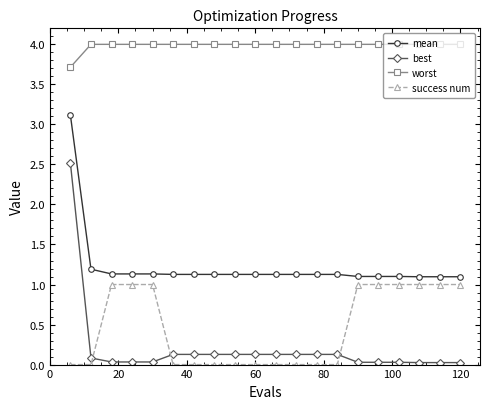

What is the minimum value for worst?

3.7